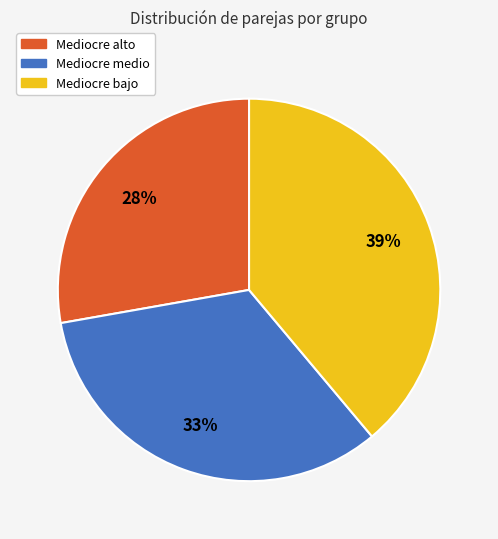

To the nearest percent, what is the combined percentage of Mediocre medio and Mediocre bajo?

72%